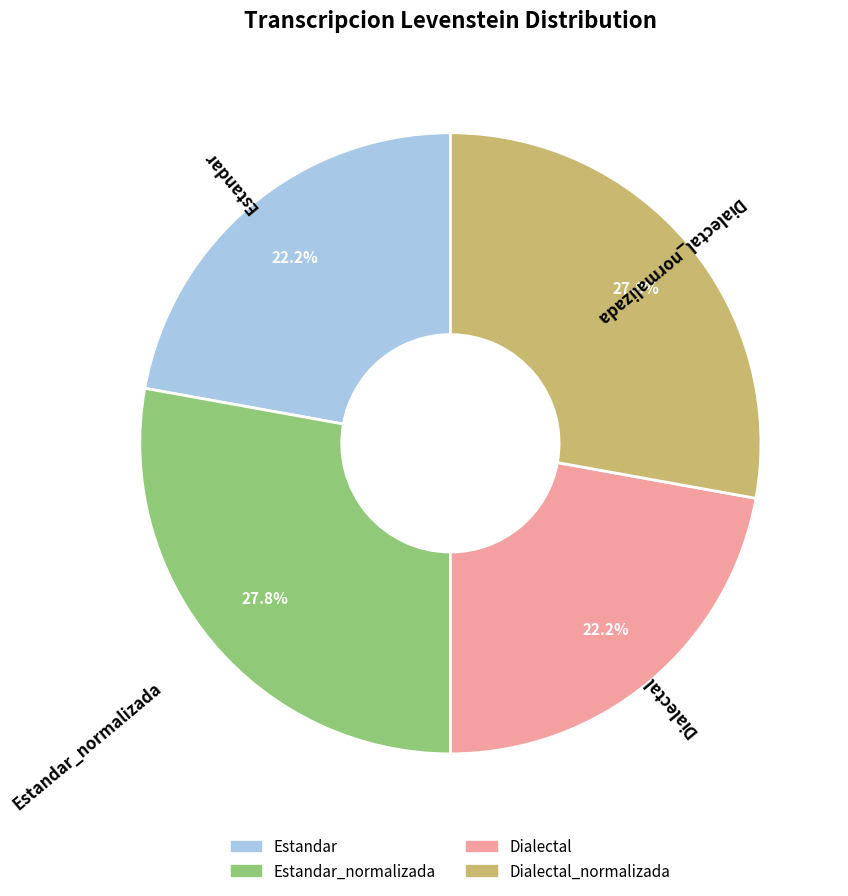

Is there any slice that represents more than half of the pie?

No